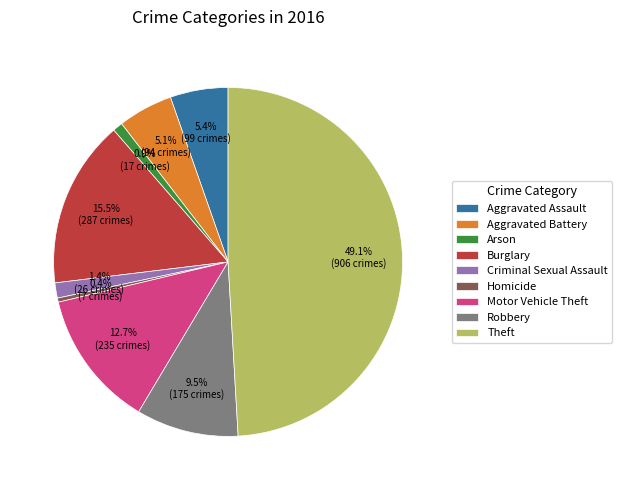

To the nearest percent, what is the average slice percentage?

11%